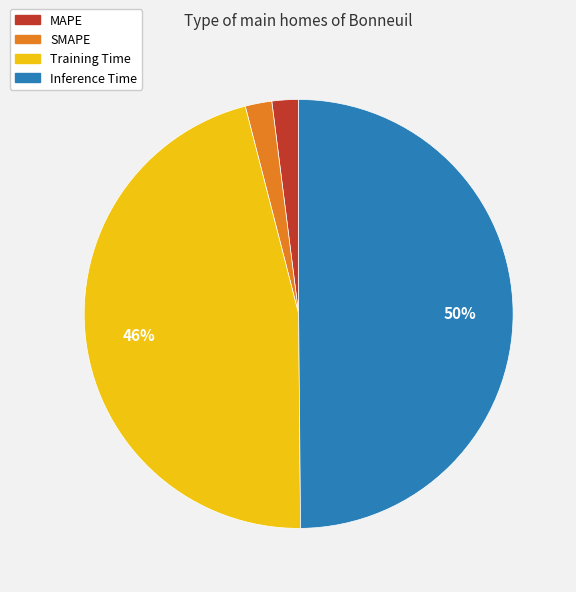

Combined, do Training Time and SMAPE account for over 50%?

No